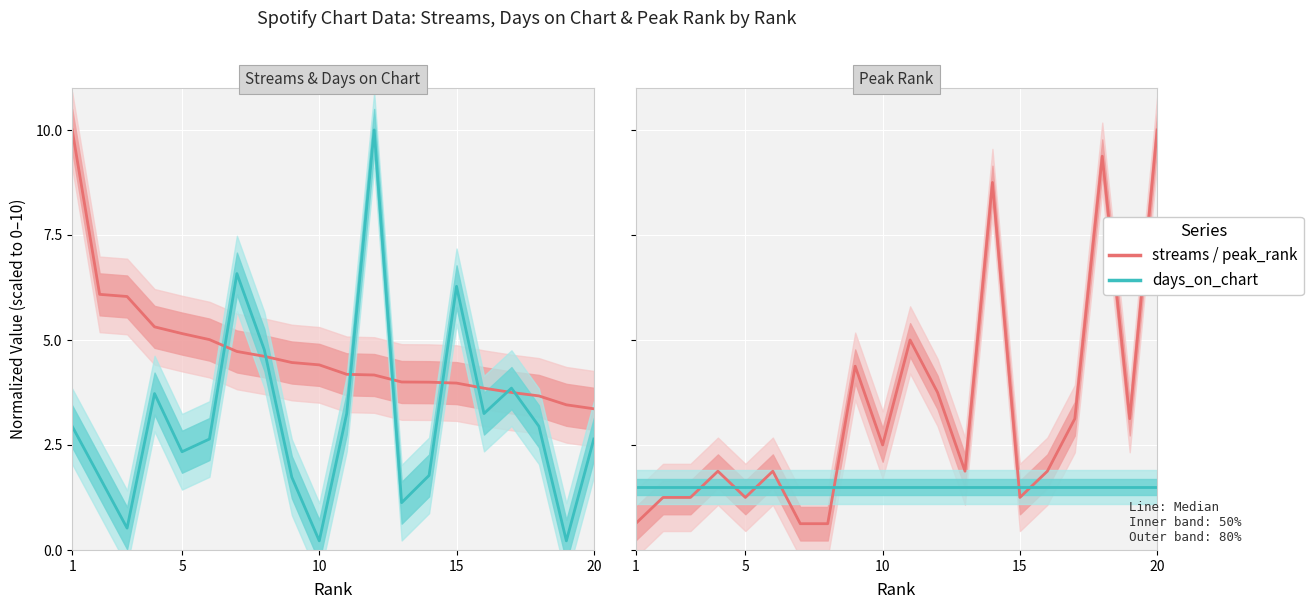

Reading left to right, transcribe all the data shown in this chart.

streams: 10.0	6.1	6.0	5.3	5.2	5.0	4.7	4.6	4.5	4.4	4.2	4.2	4.0	4.0	4.0	3.9	3.7	3.7	3.5	3.4
days_on_chart: 2.9	1.7	0.5	3.7	2.3	2.6	6.6	4.8	1.7	0.2	3.2	10.0	1.1	1.8	6.3	3.2	3.9	2.9	0.2	2.6
peak_rank: 0.6	1.2	1.2	1.9	1.2	1.9	0.6	0.6	4.4	2.5	5.0	3.8	1.9	8.8	1.2	1.9	3.1	9.4	3.1	10.0
streams_scaled_ref: 1.5	1.5	1.5	1.5	1.5	1.5	1.5	1.5	1.5	1.5	1.5	1.5	1.5	1.5	1.5	1.5	1.5	1.5	1.5	1.5